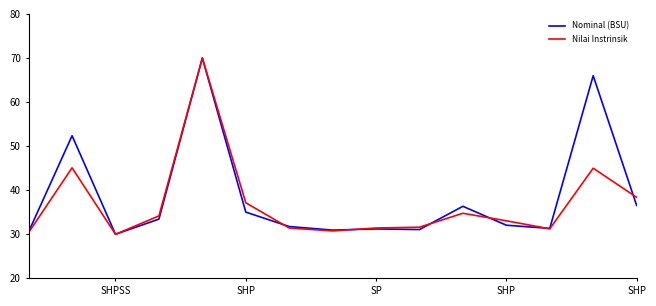

What are all the series names shown in the legend?

Nominal (BSU), Nilai Instrinsik